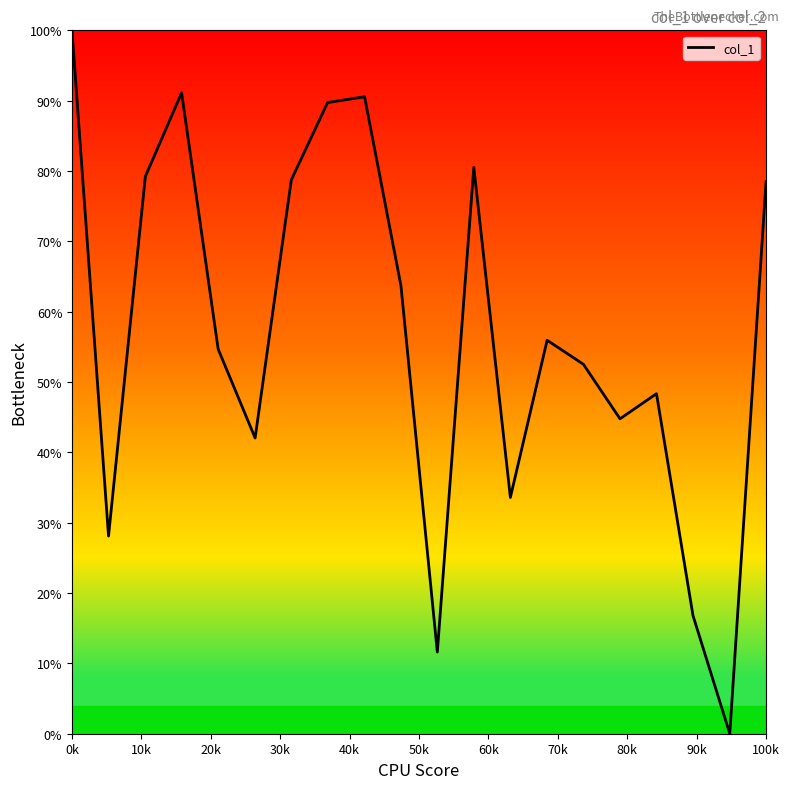

What is the greatest value displayed?

100.0